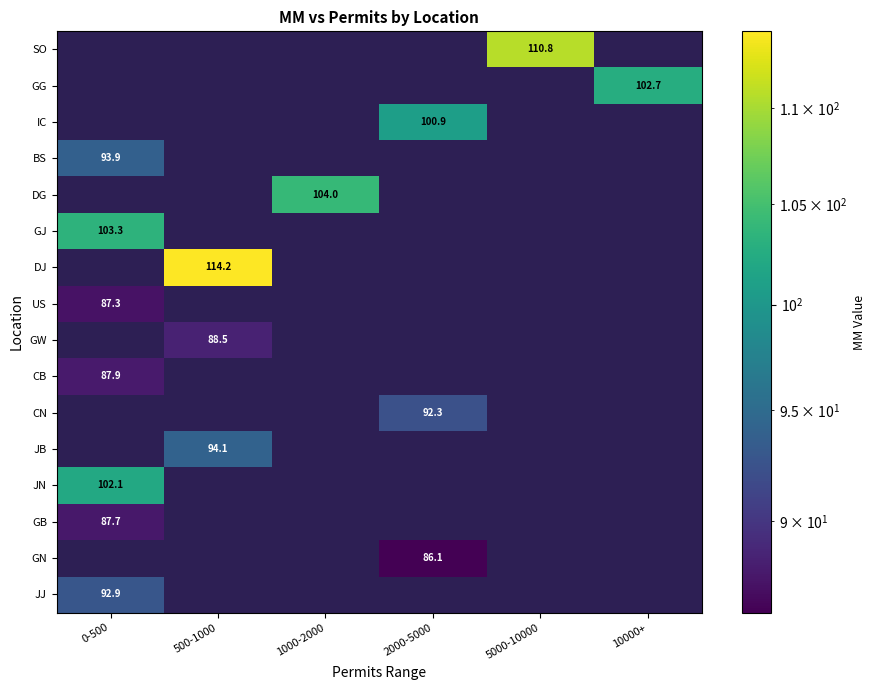

Rank the categories by DJ value from lowest to highest.

0-500, 1000-2000, 2000-5000, 5000-10000, 10000+, 500-1000